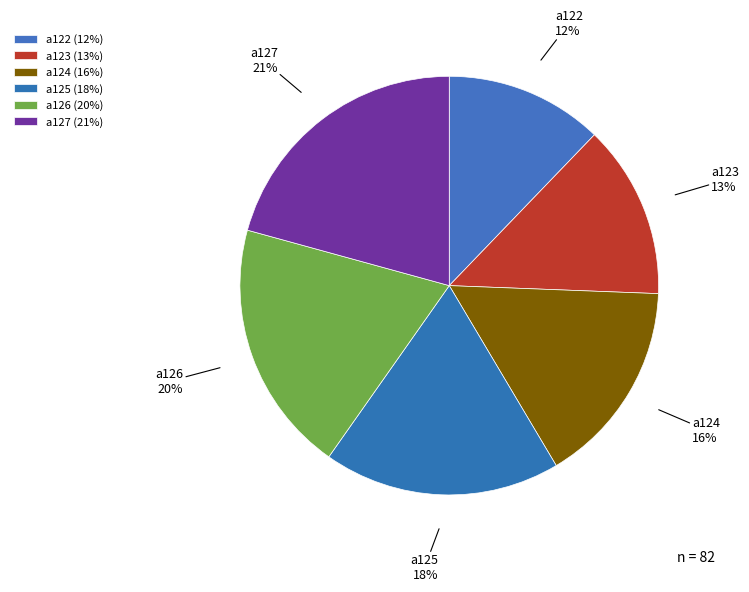

True or false: a122 accounts for 12% of the total.

True